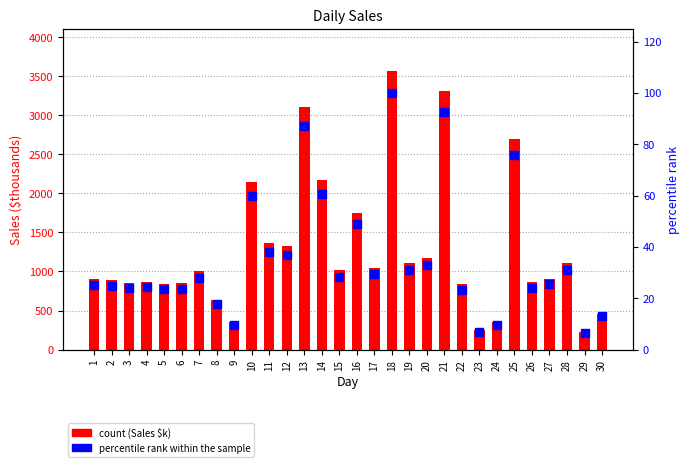

At how many categories does at least one series exceed 2946?

3